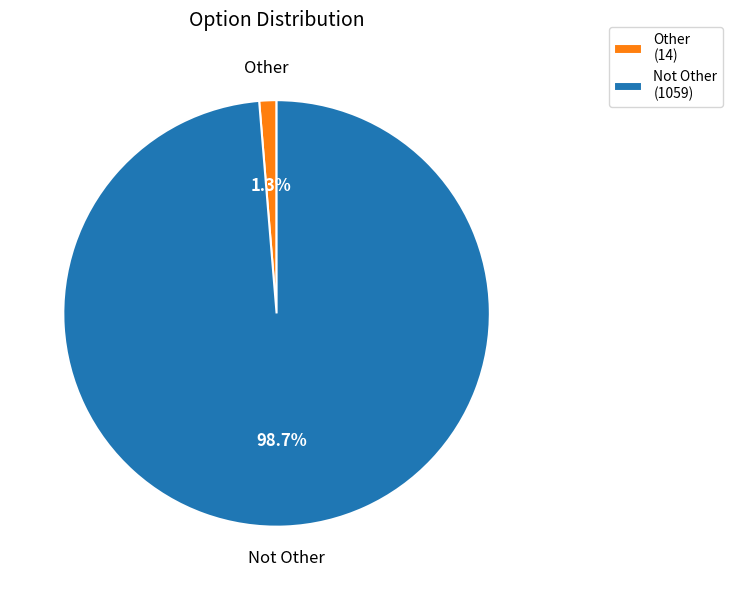

To the nearest percent, what is the difference between the Other and Not Other slice percentages?

97%